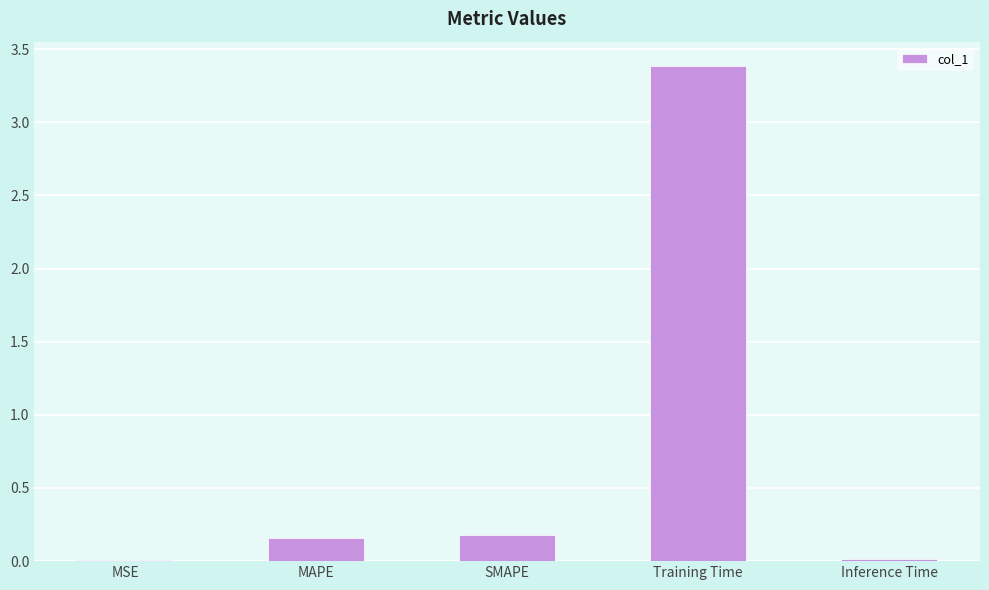

What is the sum of the values at SMAPE and MAPE?

0.3